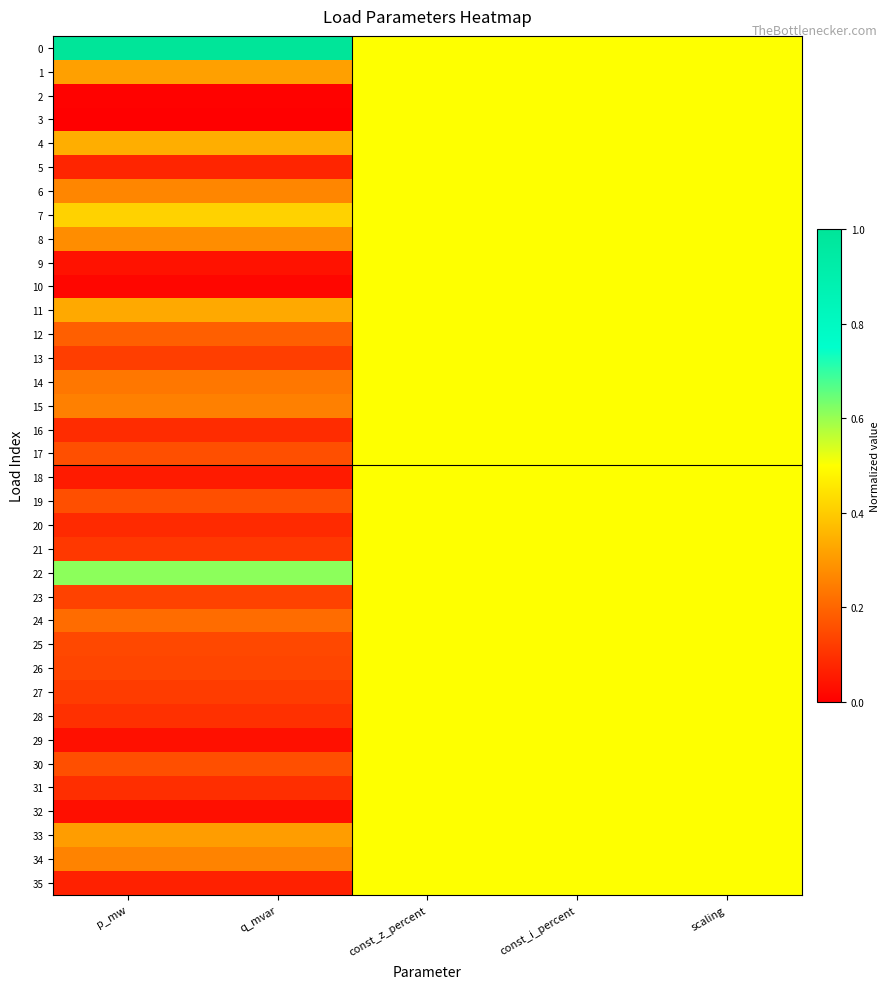

What is the total value across all series at q_mvar?

6.9